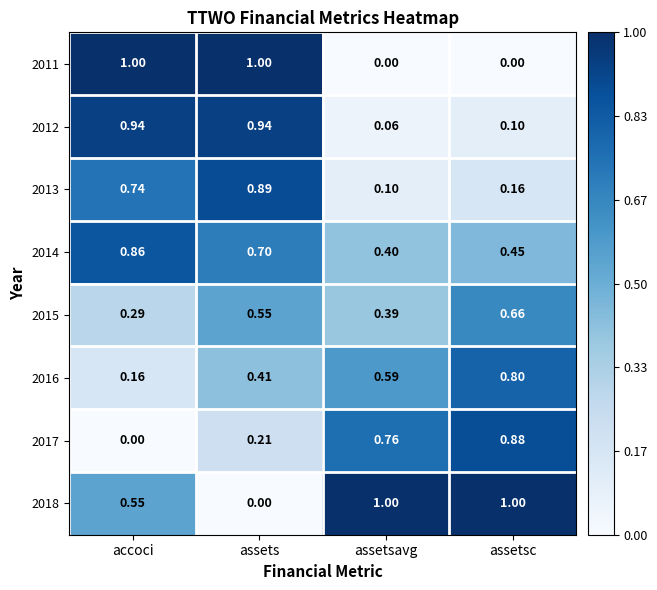

At which category is the sum across all series the highest?

assets